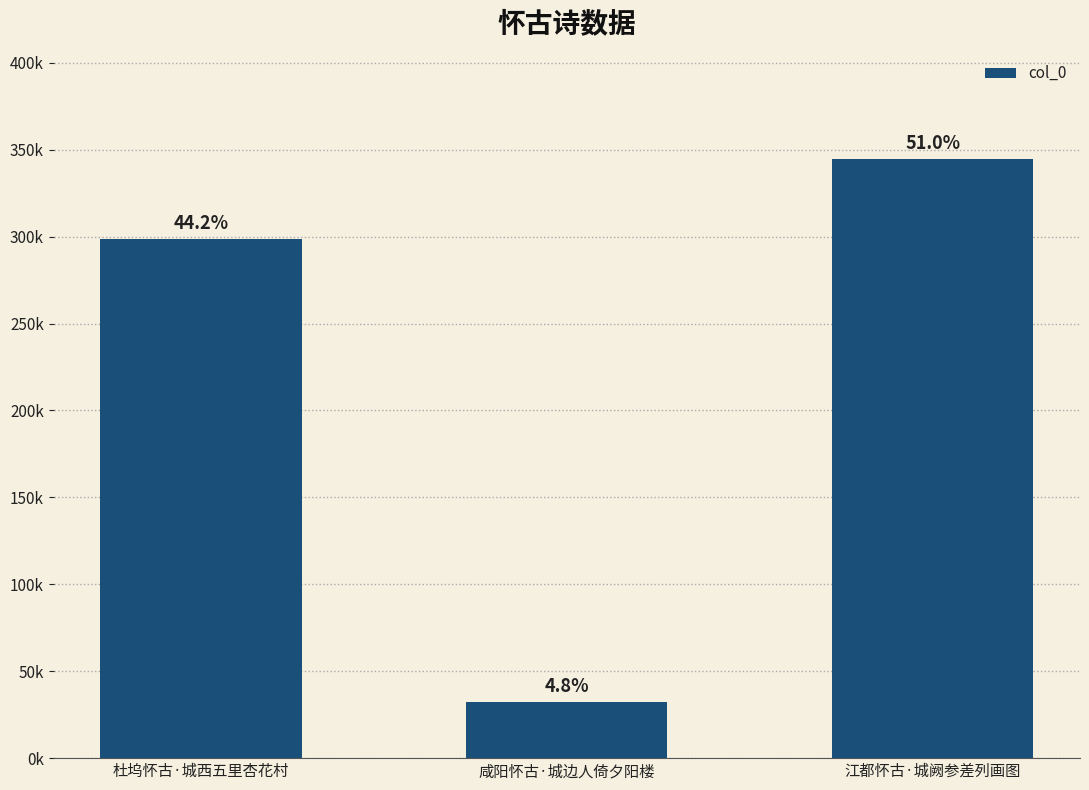

Does the chart contain any negative values?

No